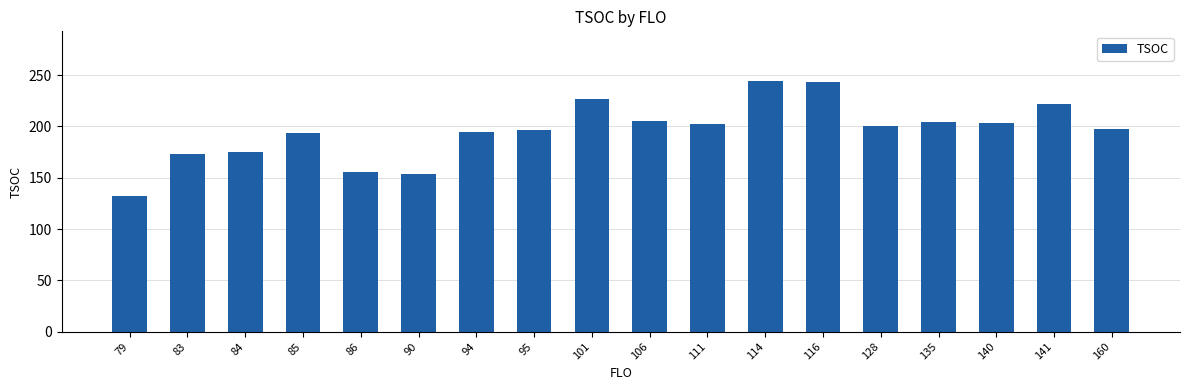

What is the value of the 15th bar from the left?

204.0